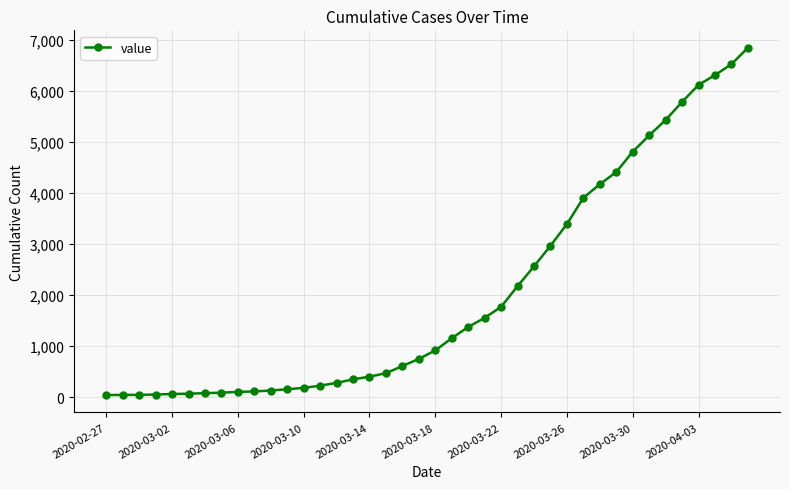

What is the difference between the second highest and second lowest values?

6477